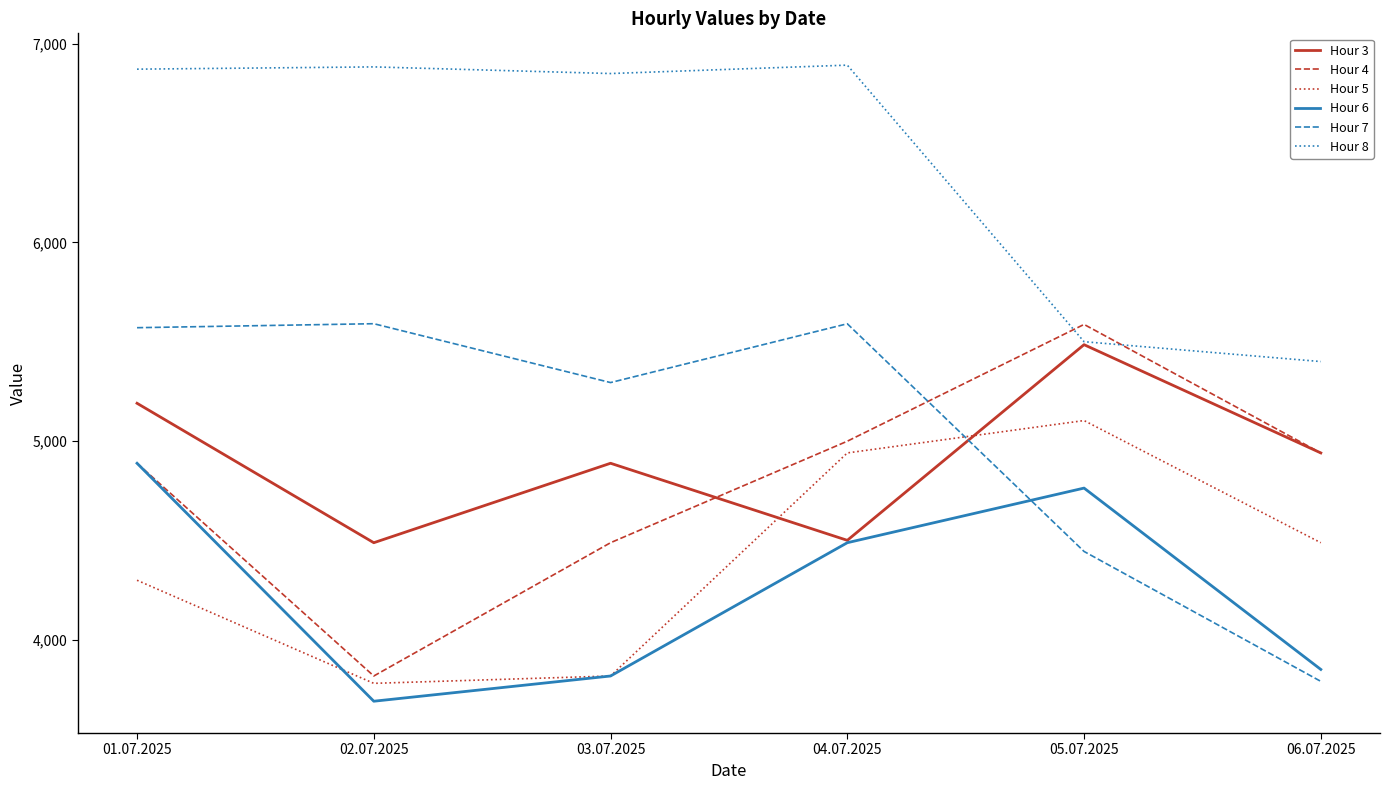

What is the highest value of the Hour 7 series?

5590.6